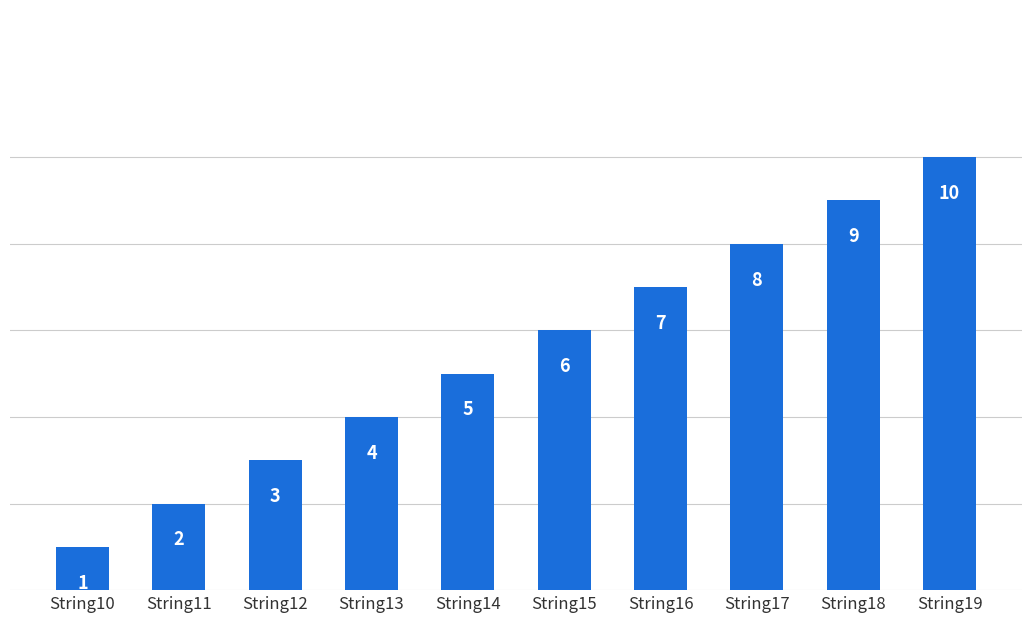

The chart shows a value of 7 at String16. True or false?

True